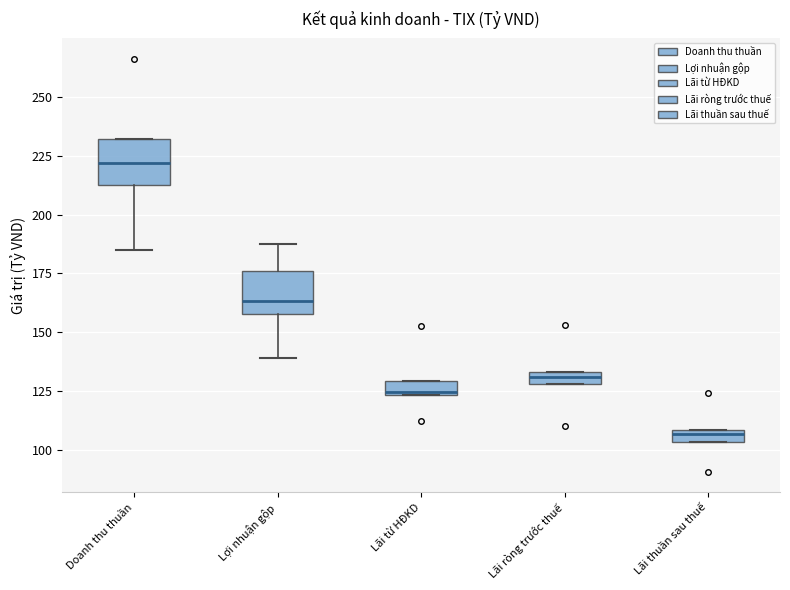

Where is the lower edge of the box for Lãi từ HĐKD on the y-axis? The values are not printed on the chart, so give them approximately, as read against the axis.

125